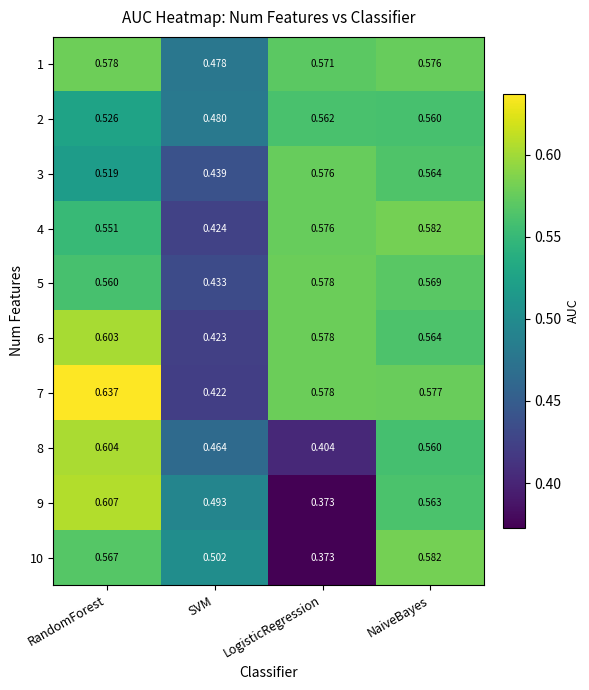

How many series are shown in this chart?

10